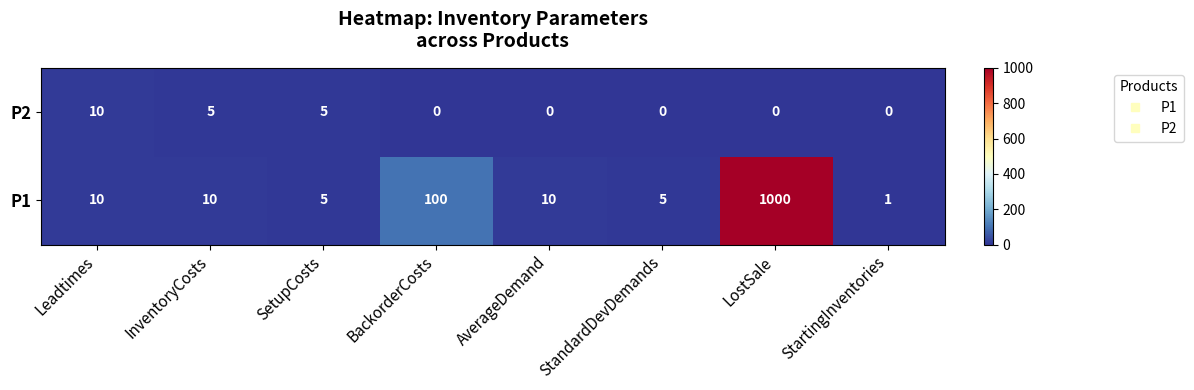

What is the difference between the maximum and minimum values in the P1 series?

999